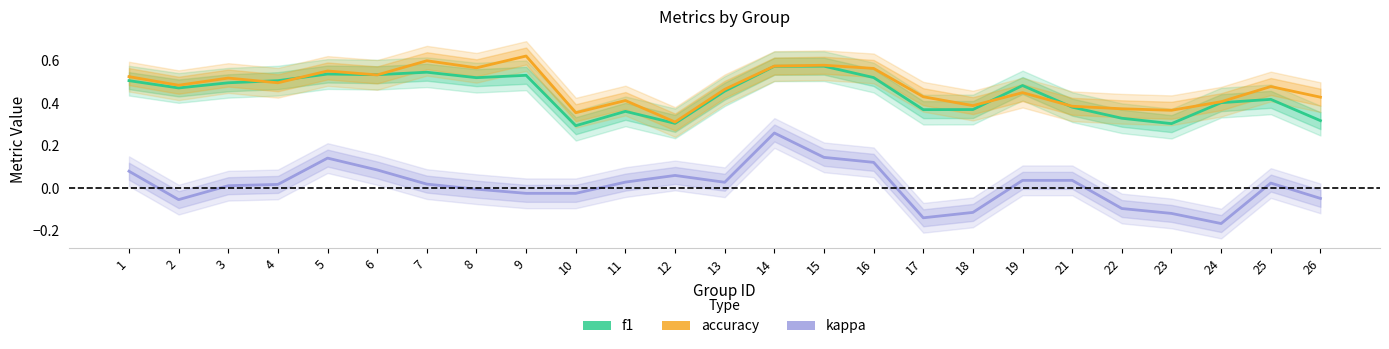

Which series changed the most between 8 and 19?

accuracy